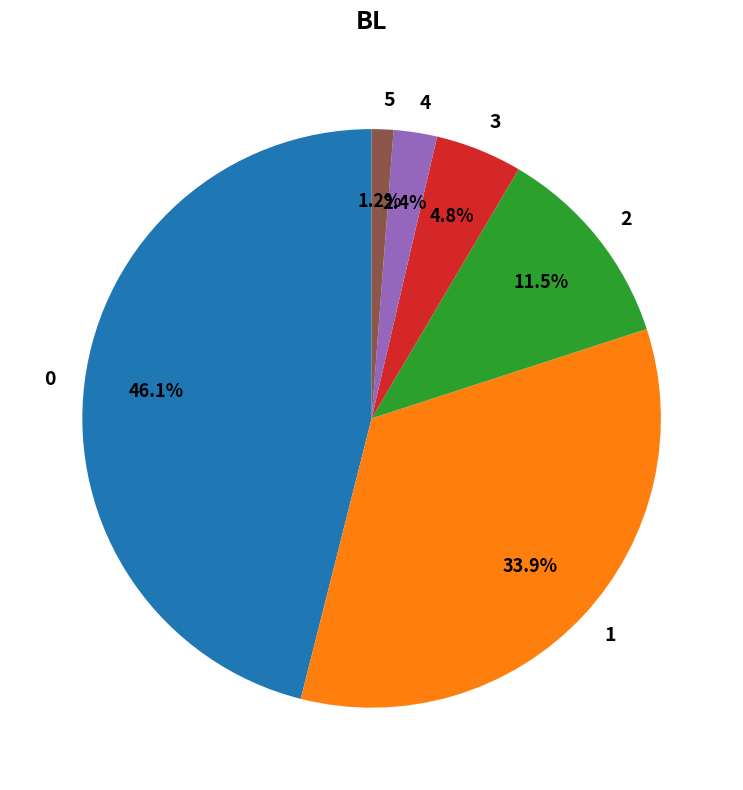

Rank the categories by value from lowest to highest.

5, 4, 3, 2, 1, 0